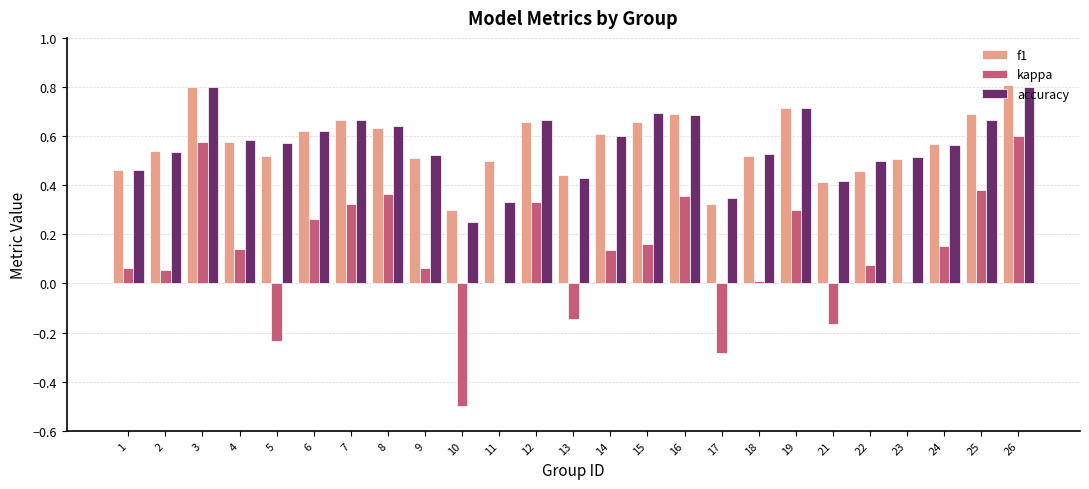

Is the value of f1 at 5 greater than the value of kappa at 2?

Yes